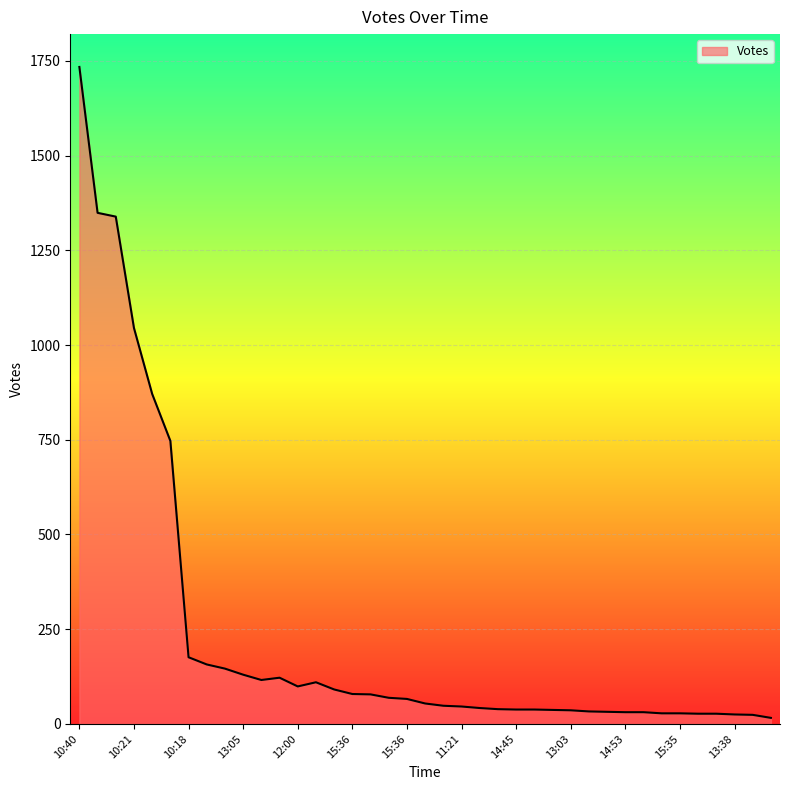

What is the sum of all values?

9204